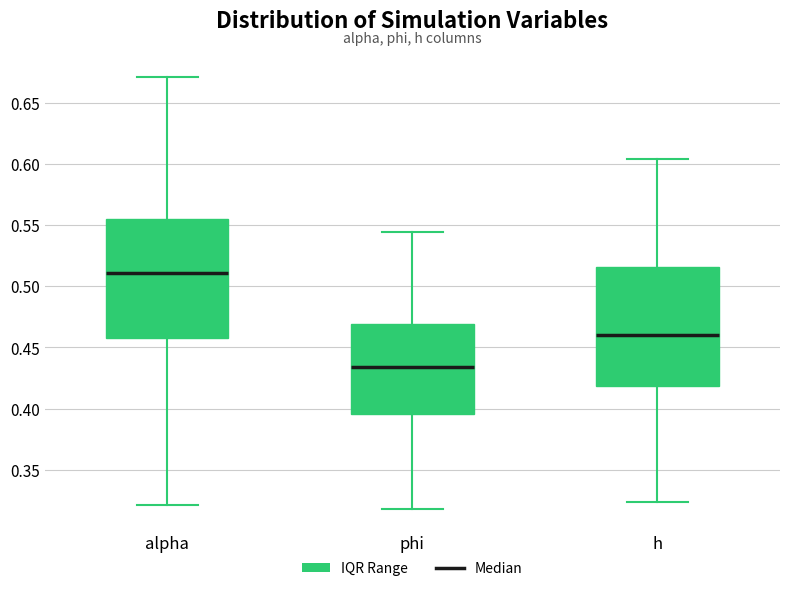

Which box has the lowest median line?

phi